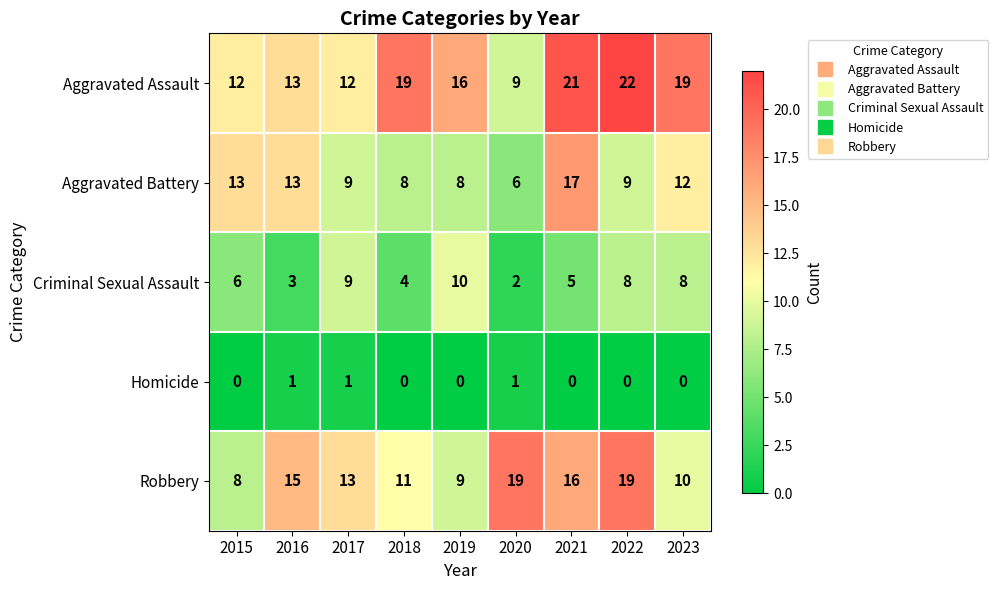

What is the spread (max minus min) of values at 2015?

13